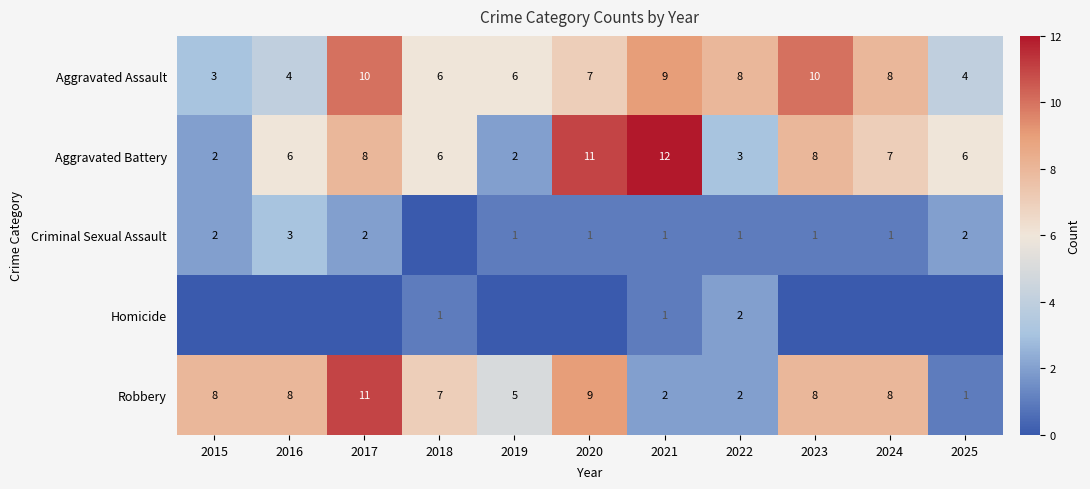

Between 2017 and 2016, which is larger?

2017